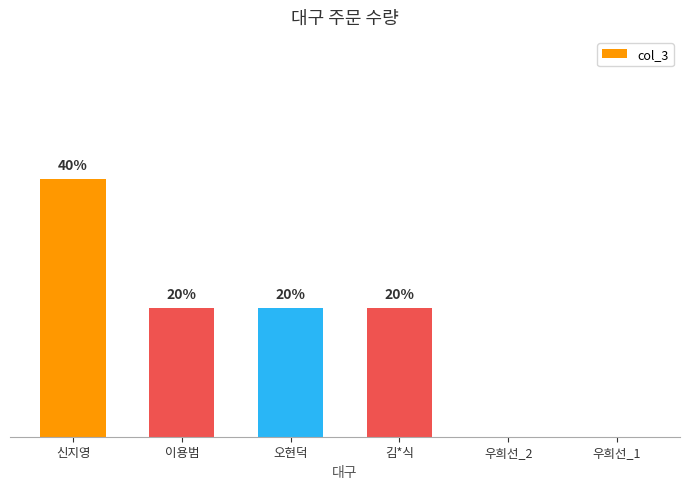

Are the bars horizontal?

No